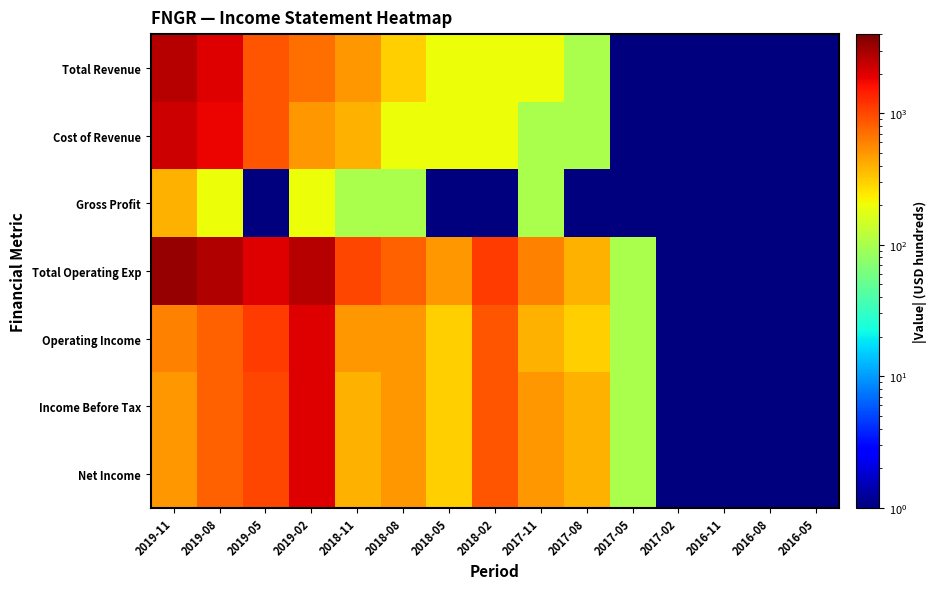

Which series changed the most between 2019-02 and 2016-08?

Total Operating Exp